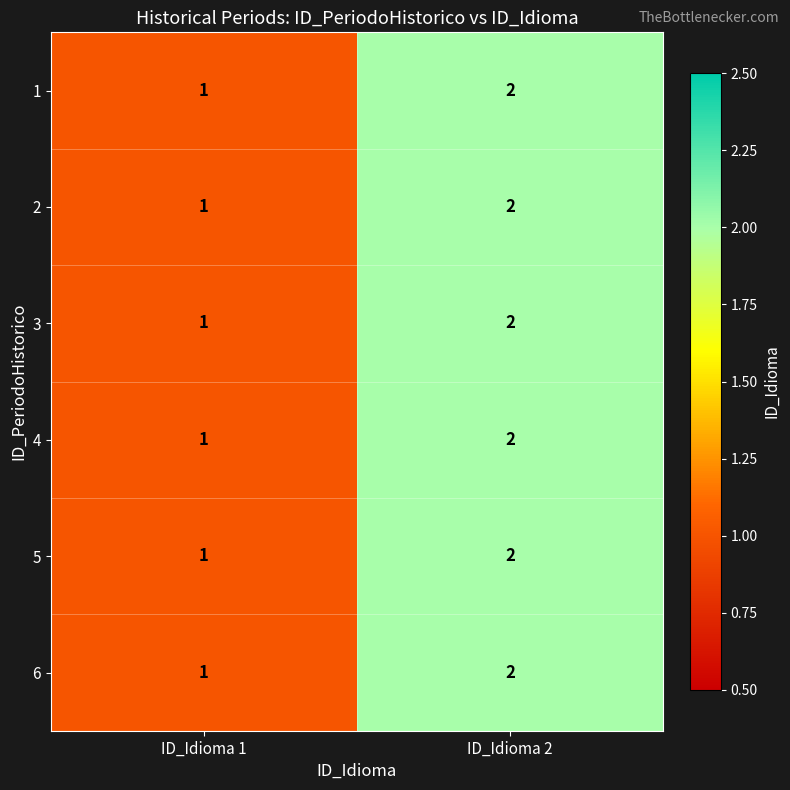

Which label corresponds to the largest value in the chart?

ID_Idioma 2